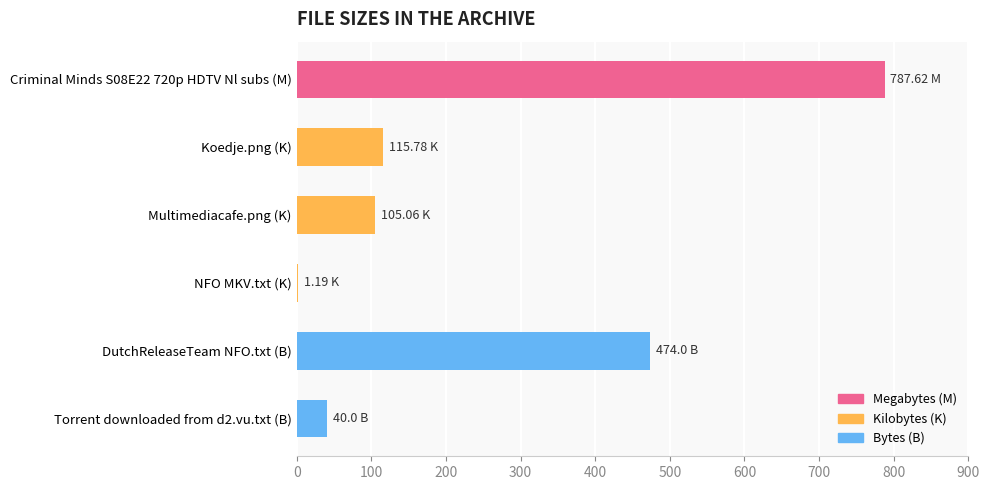

What is the change in value from DutchReleaseTeam NFO.txt (B) to Torrent downloaded from d2.vu.txt (B)?

-434.0